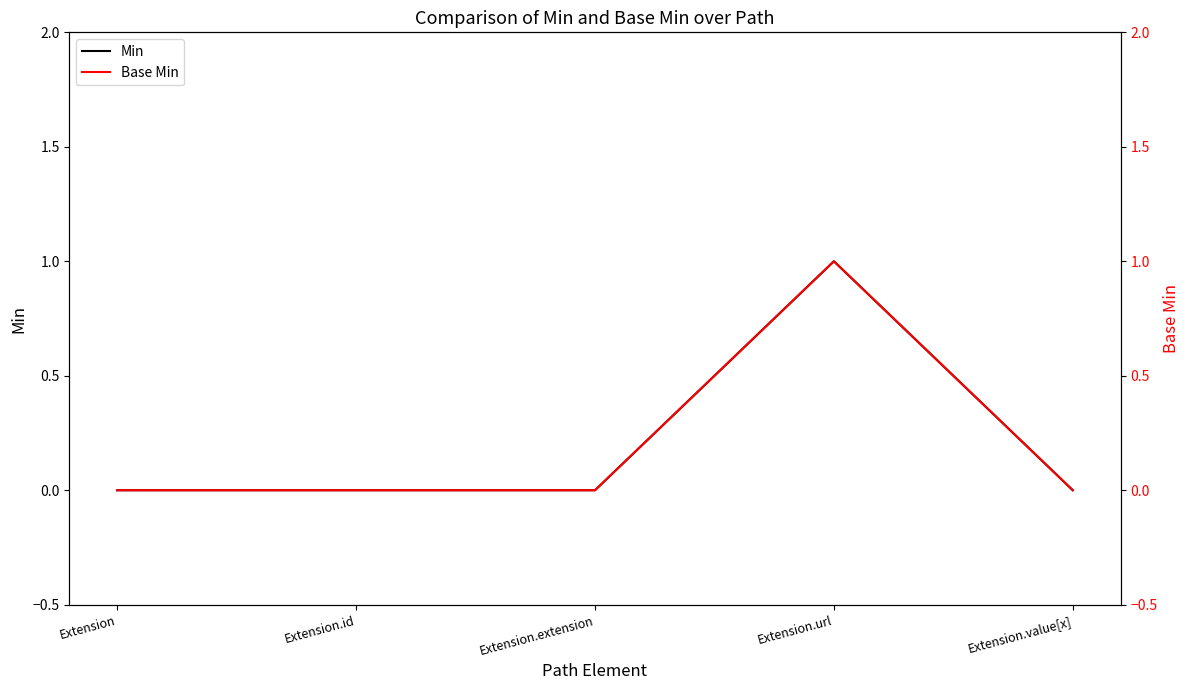

What is the label of the 4th point from the left?

Extension.url